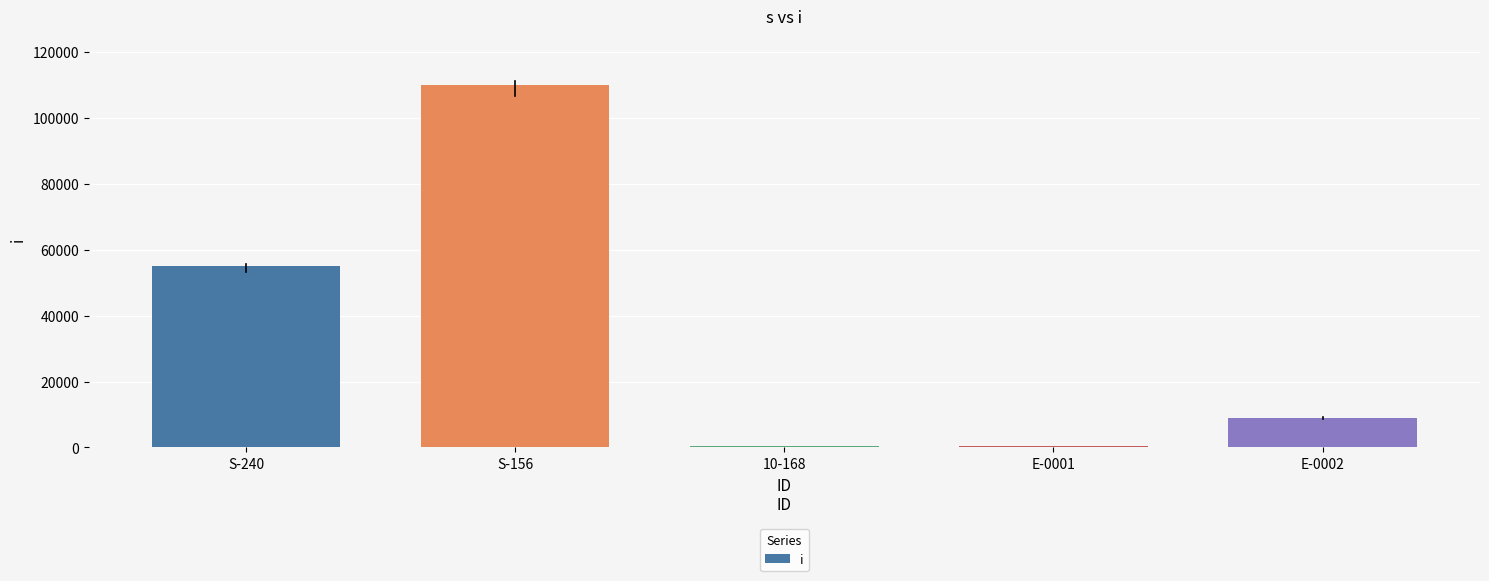

What is the sum of all values?

174800